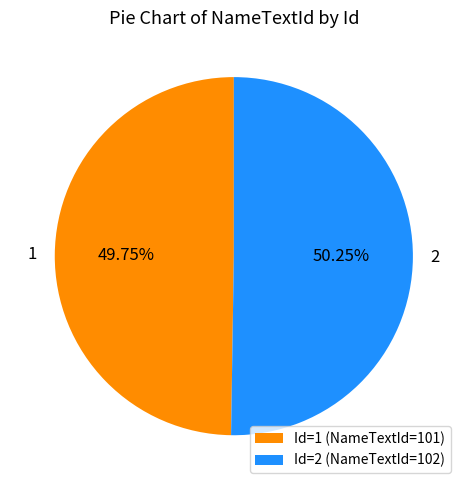

Is there a majority slice in this chart?

Yes